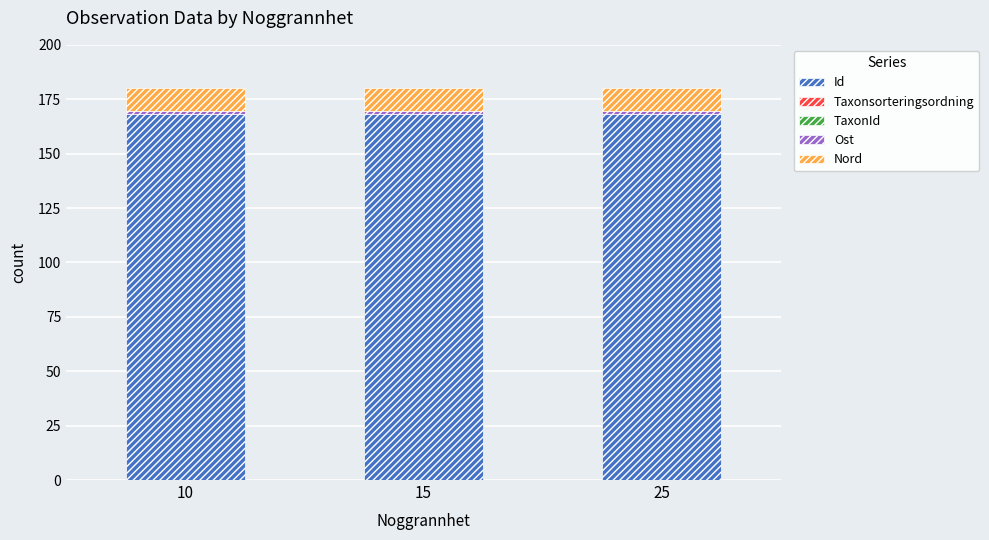

True or false: Id has a value of 168.2 at 25.

True